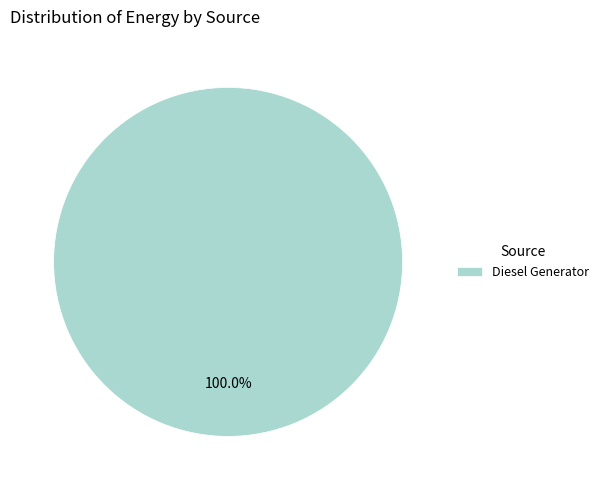

Does Diesel Generator represent more than half of the total?

Yes